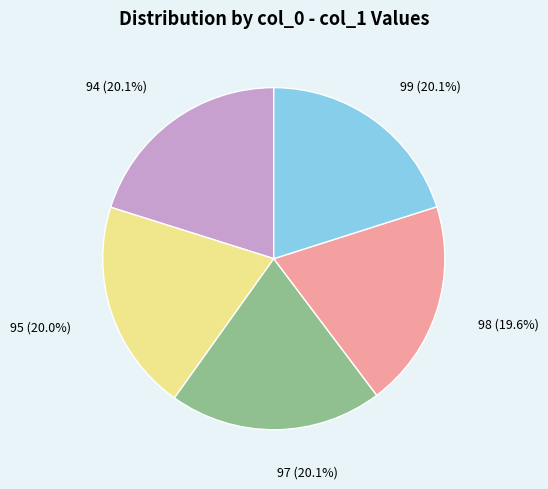

What percentage do 98 and 99 together represent?

39.7%